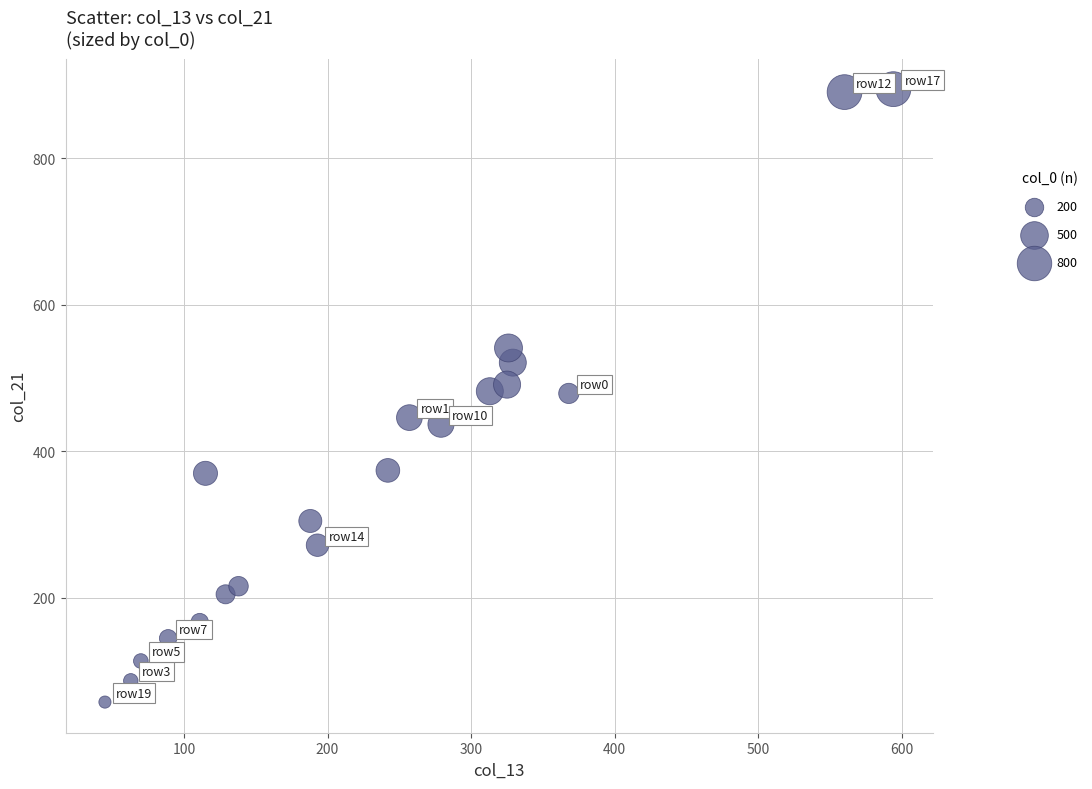

What is the range of X values (max minus min)?

549